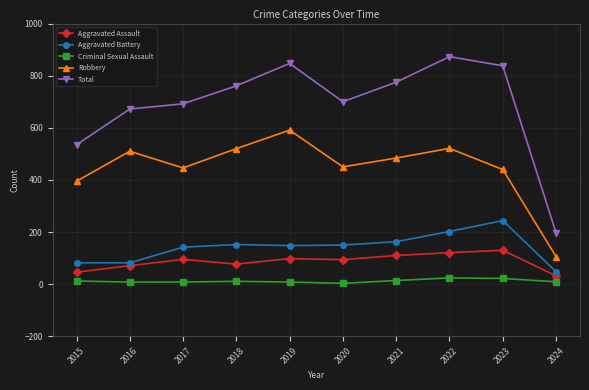

At which label does Aggravated Battery reach its peak?

2023